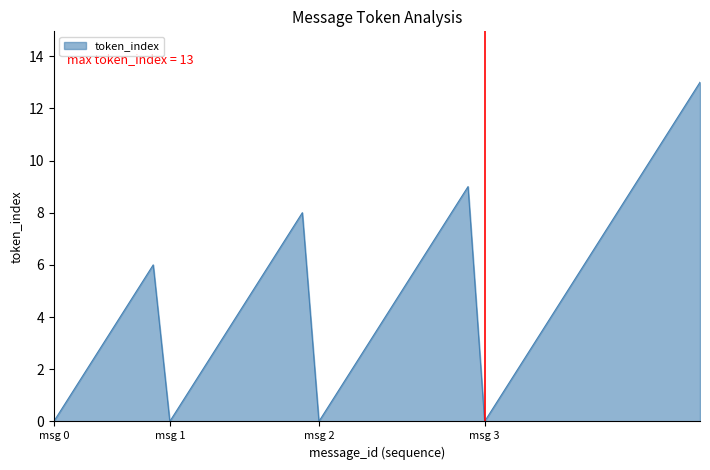

Reading left to right, what are all the values shown in this chart?

0	1	2	3	4	5	6	0	1	2	3	4	5	6	7	8	0	1	2	3	4	5	6	7	8	9	0	1	2	3	4	5	6	7	8	9	10	11	12	13